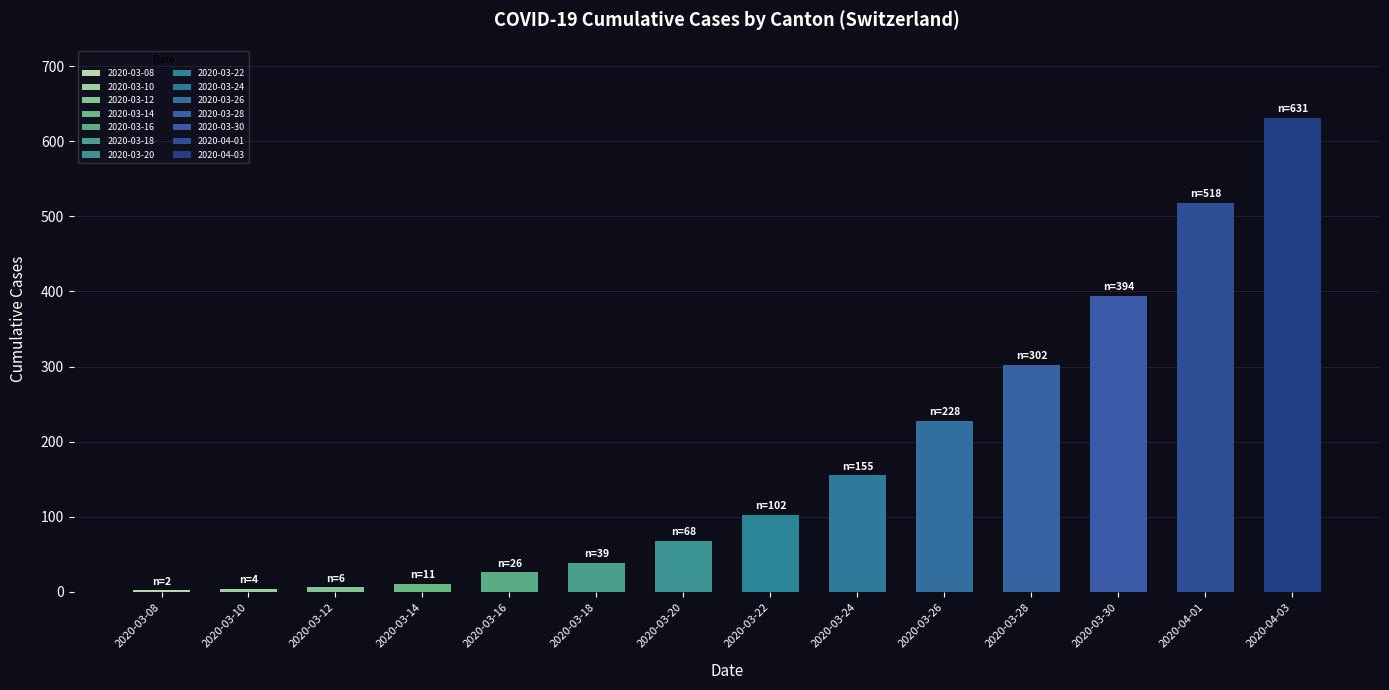

What is the sum of all values?

2486